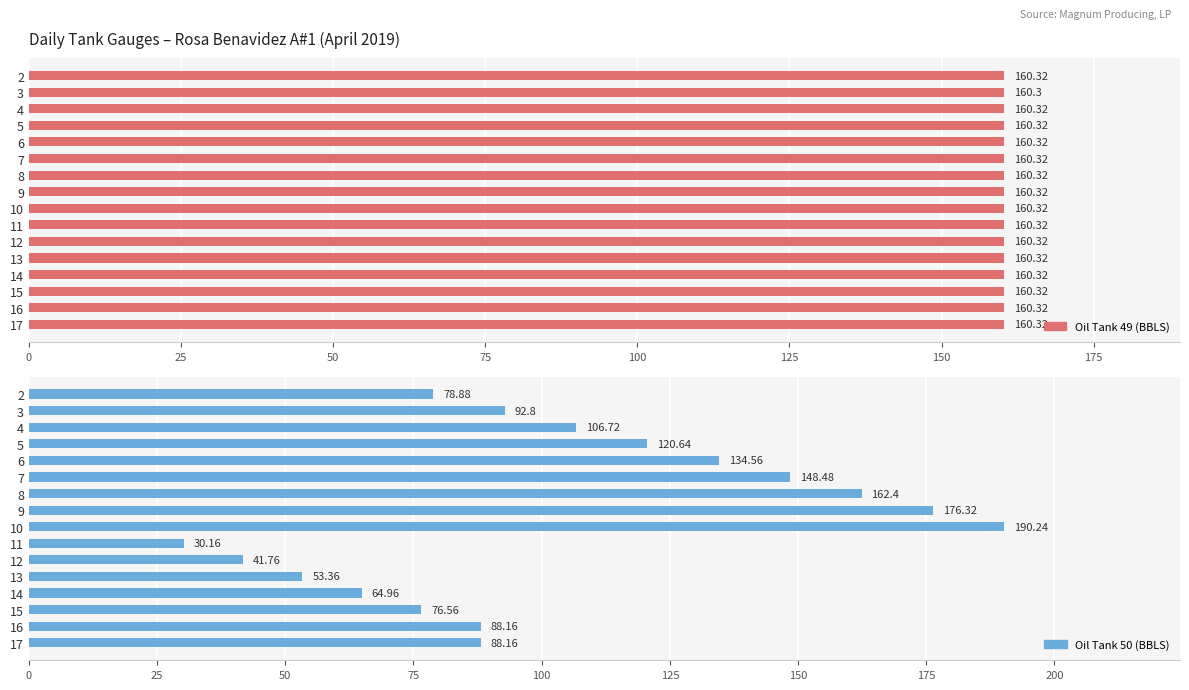

What is the sum of all Oil Tank 49 (BBLS) values?

2565.1